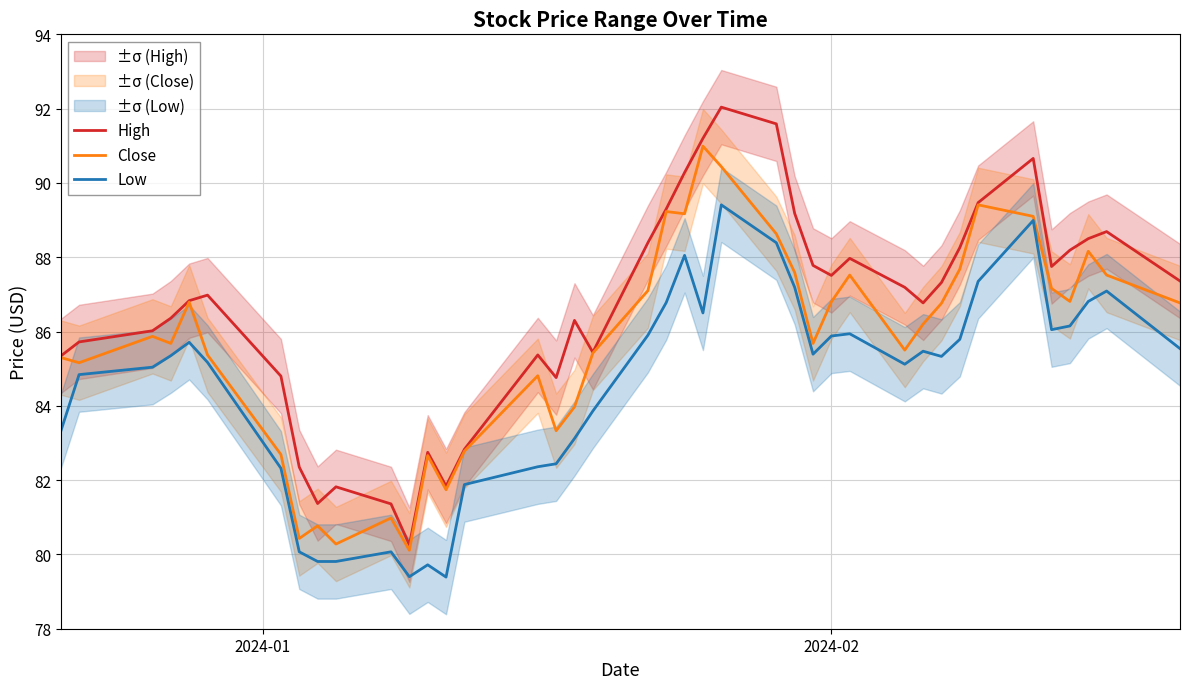

True or false: Low and High intersect in this chart.

False